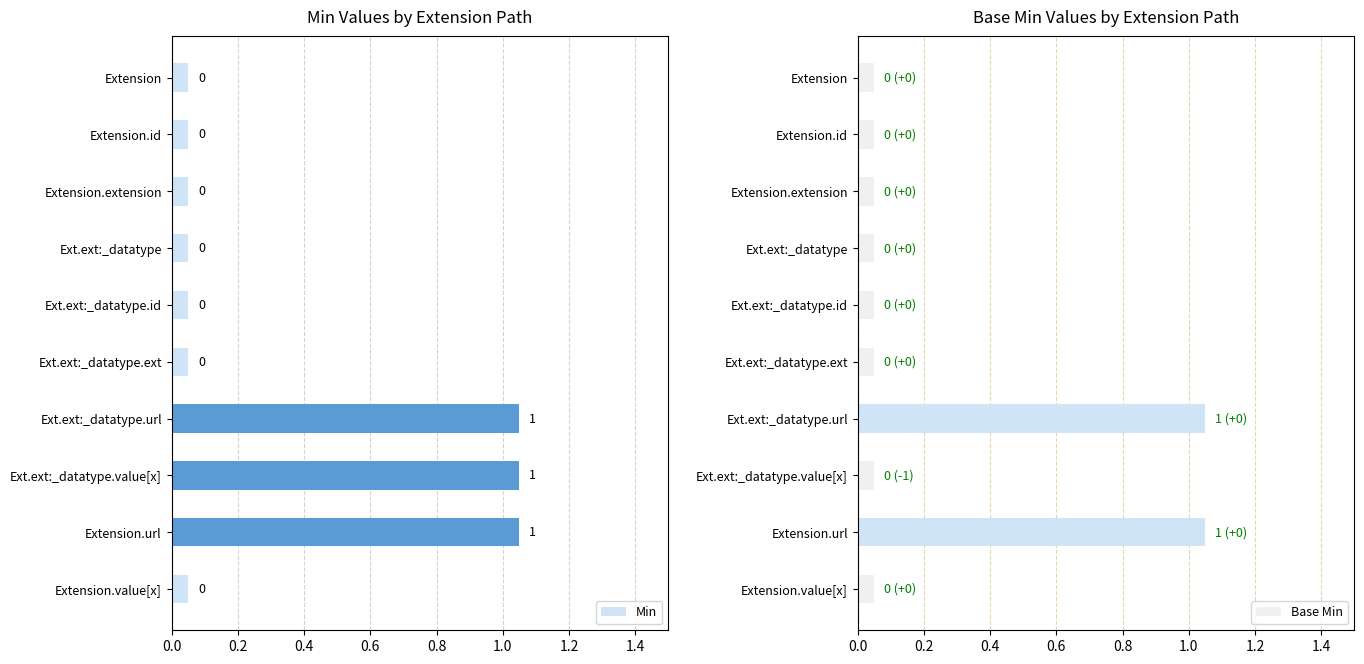

What is the label of the 3rd bar from the right?

Extension.extension:_datatype.value[x]